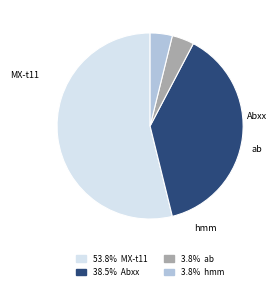

Which category has the biggest portion of the pie?

MX-t11